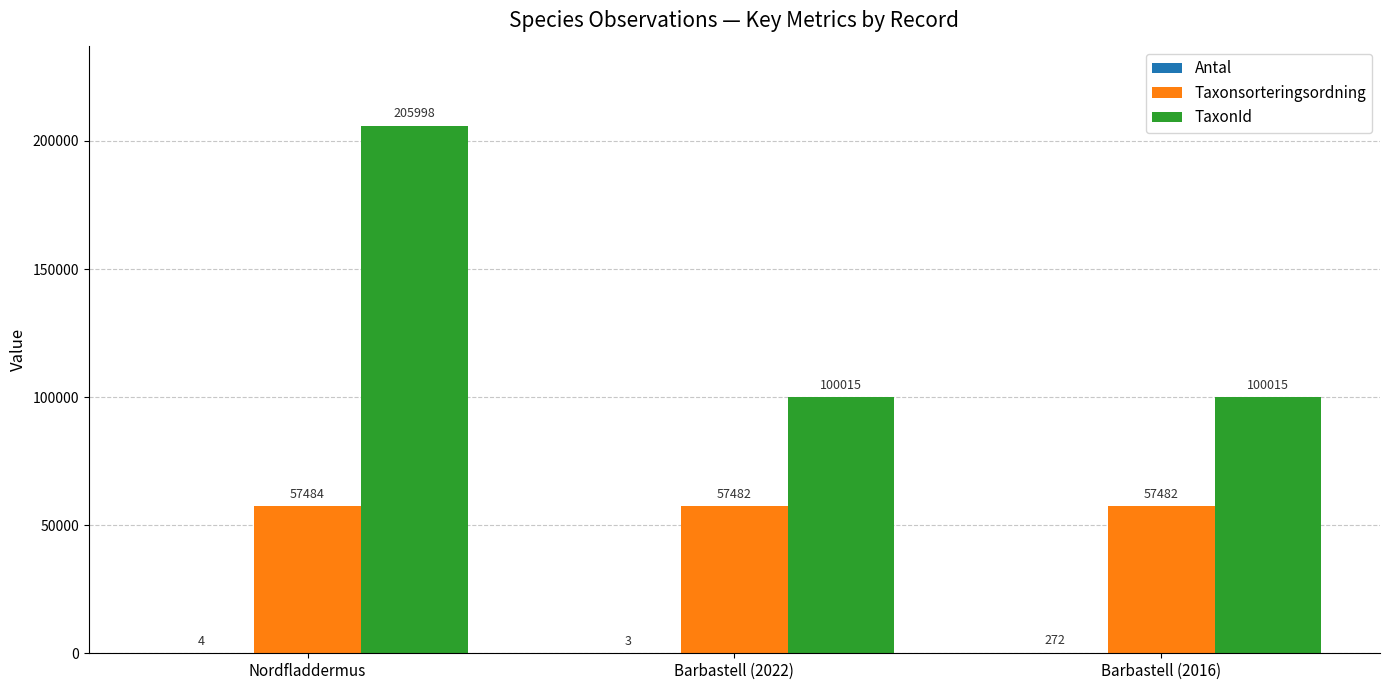

Which series has the largest total across all categories?

TaxonId